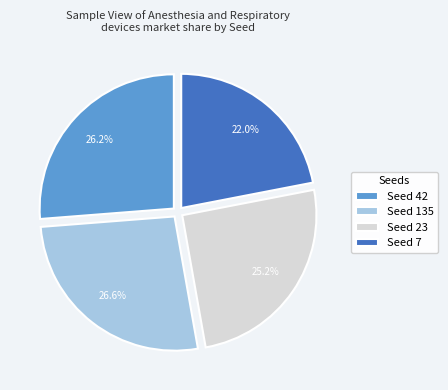

Which slice is the smallest?

Seed 7